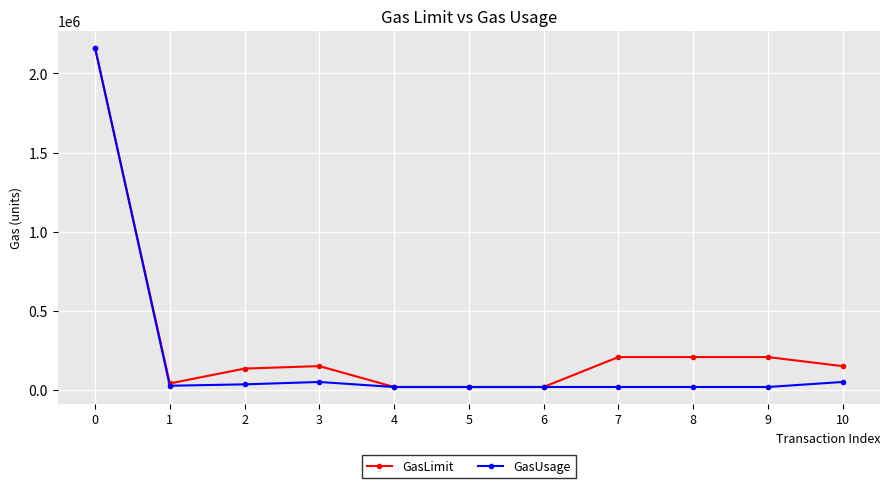

The value of GasLimit at 8 is 210000. True or false?

True